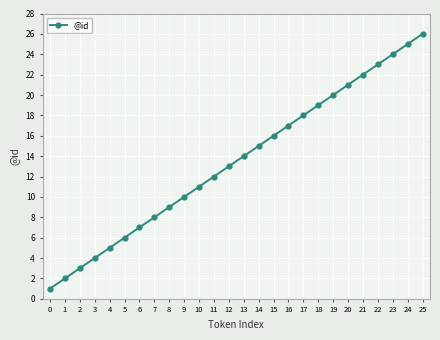

Reading left to right, what are all the values shown in this chart?

1	2	3	4	5	6	7	8	9	10	11	12	13	14	15	16	17	18	19	20	21	22	23	24	25	26